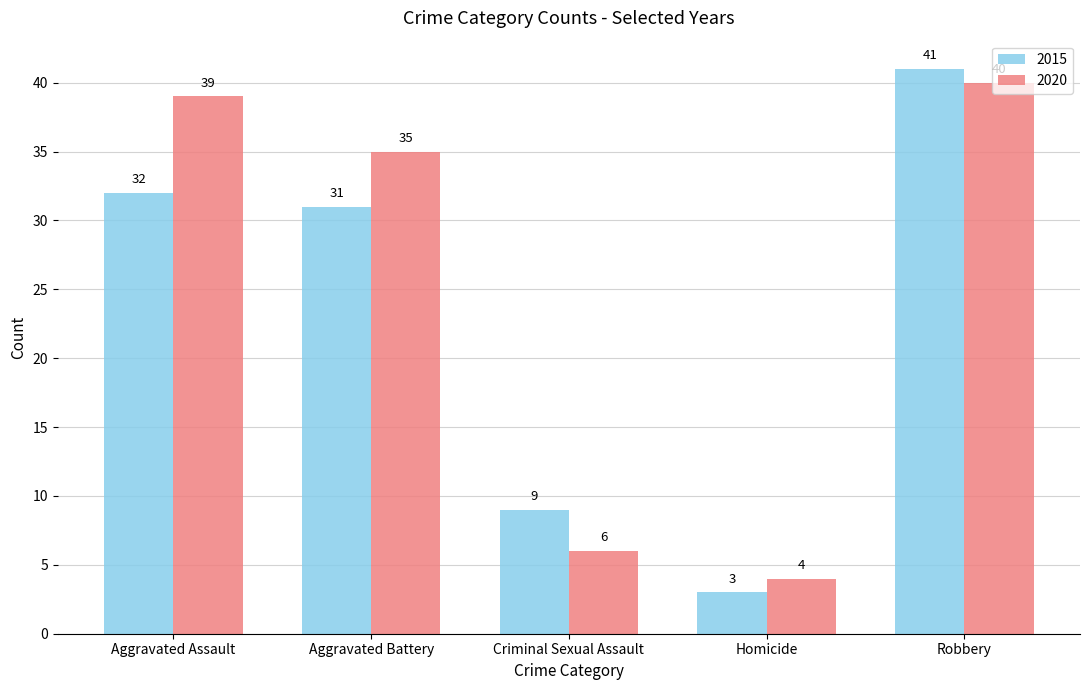

Rank the categories by 2015 value from highest to lowest.

Robbery, Aggravated Assault, Aggravated Battery, Criminal Sexual Assault, Homicide